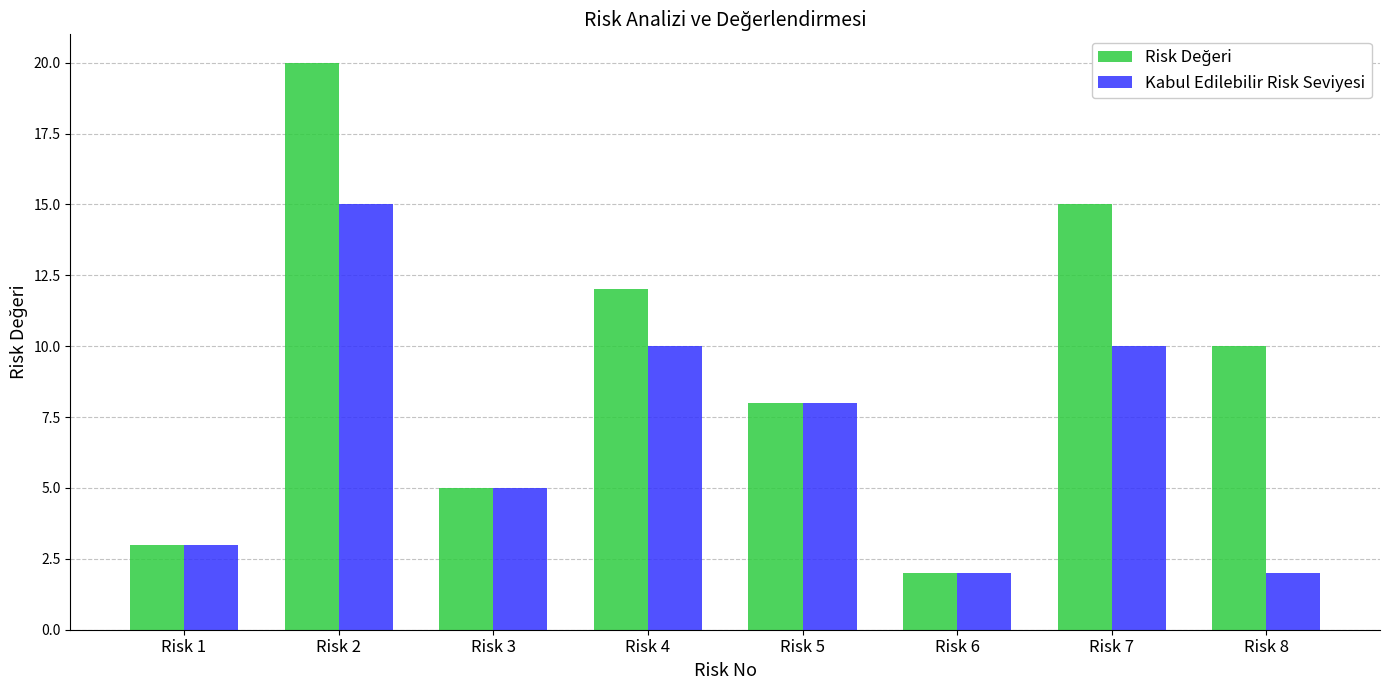

The value of Kabul Edilebilir Risk Seviyesi at Risk 2 is 25. True or false?

False